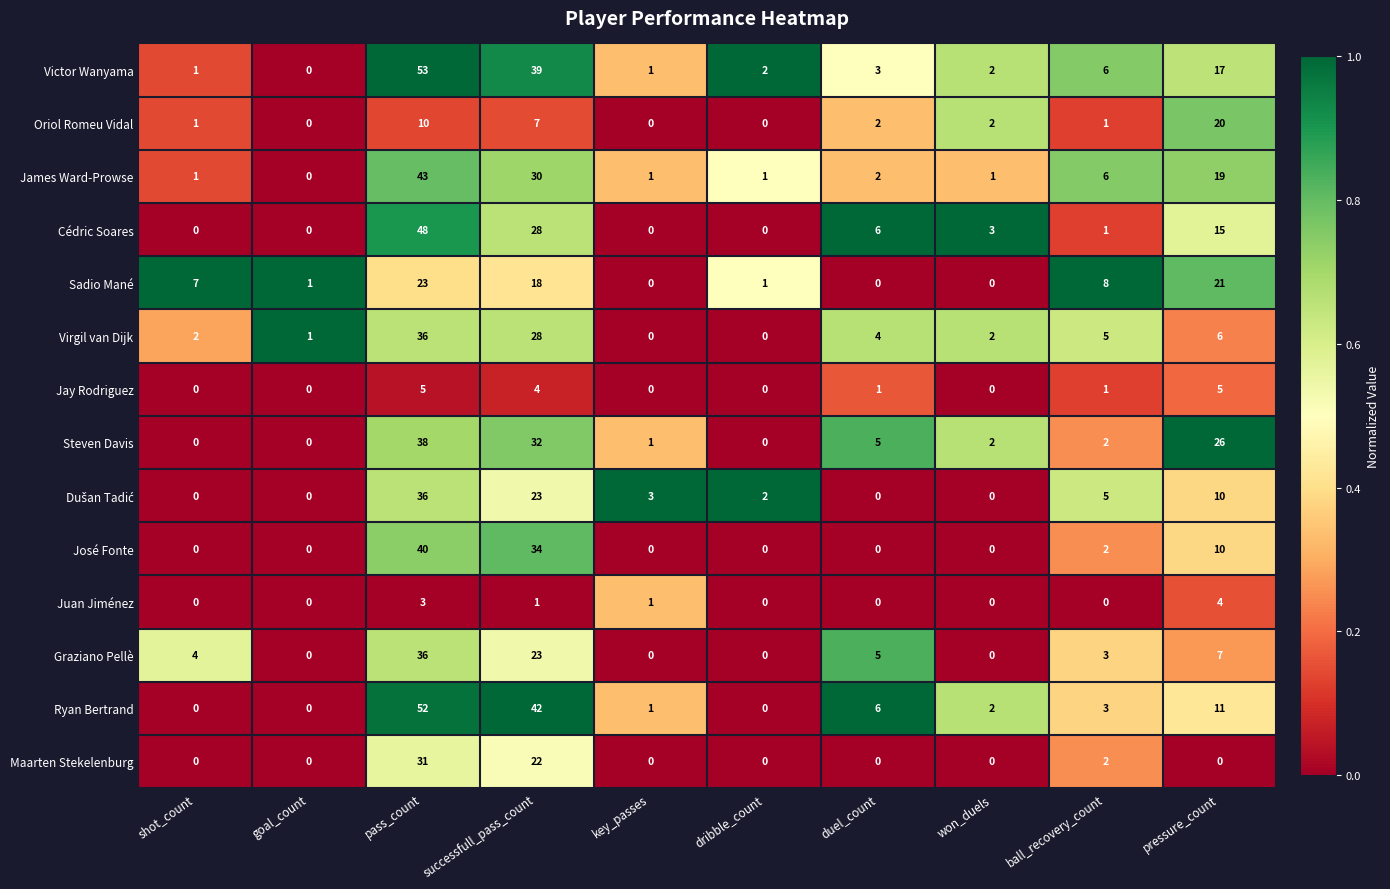

At how many categories does at least one series exceed 0?

10